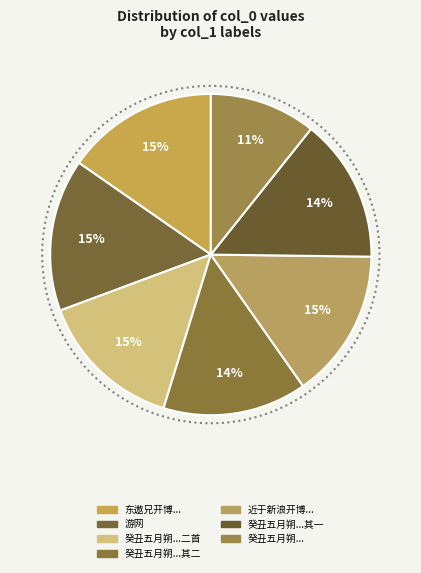

How many segments does this pie chart have?

7